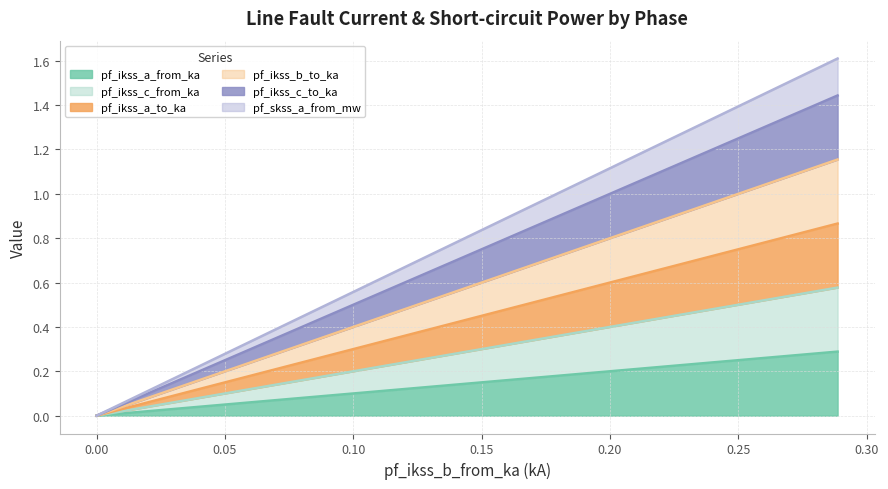

In pf_ikss_b_to_ka, how many points are lower than both neighbors (excluding endpoints)?

1